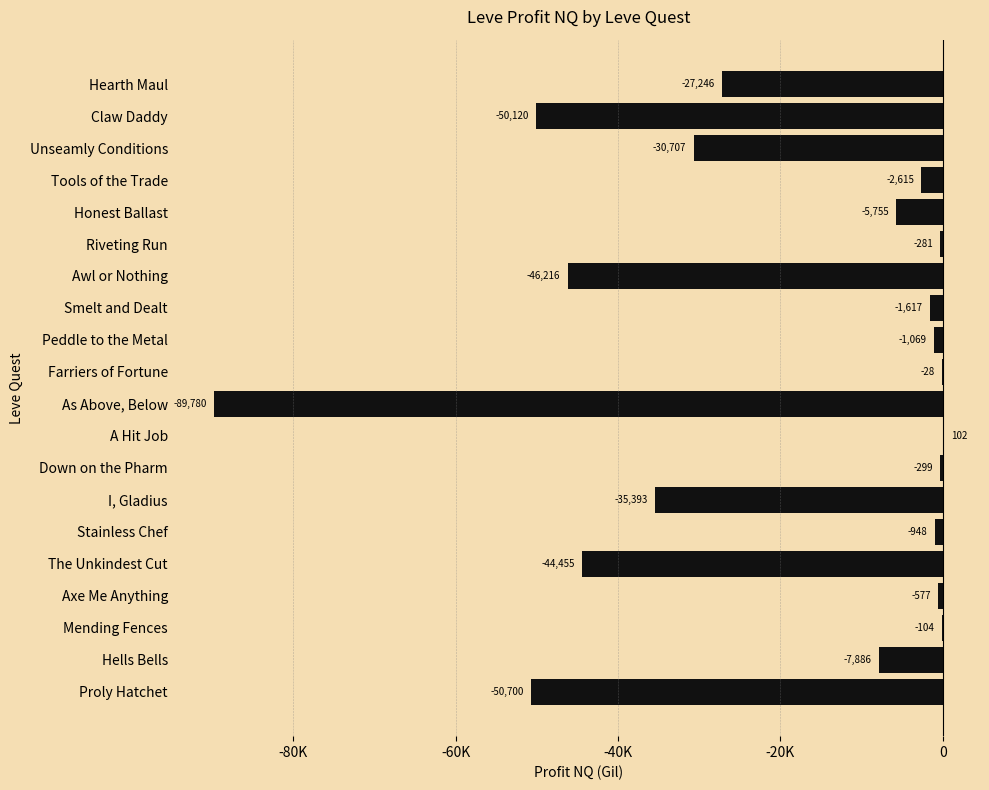

Are the bars horizontal?

Yes